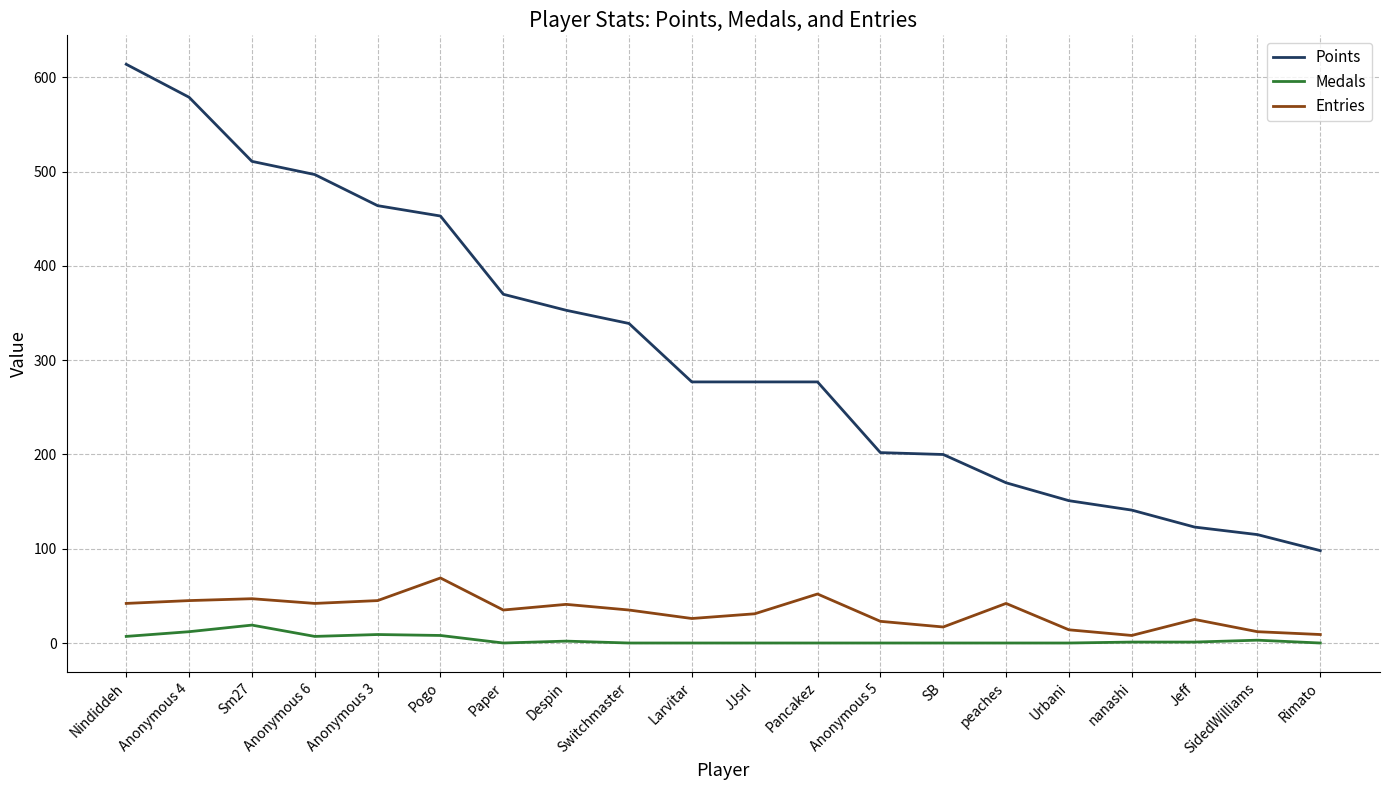

Rank the series at Anonymous 4 from lowest to highest value.

Medals, Entries, Points